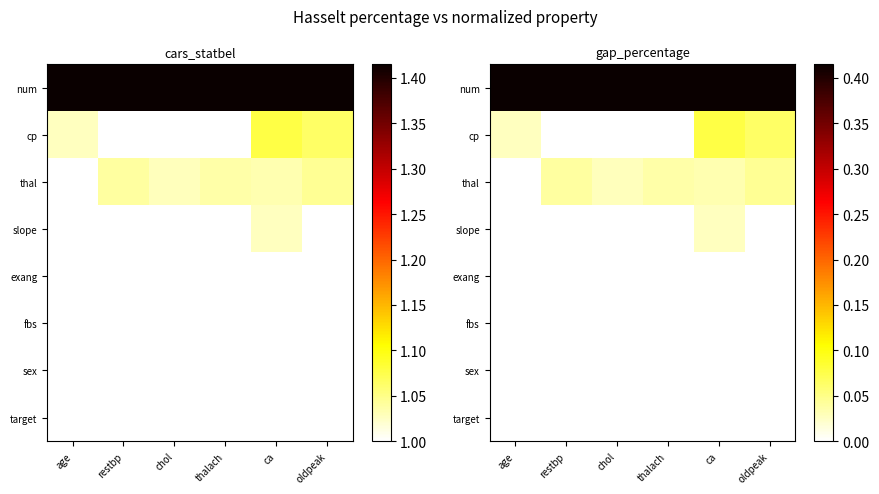

At age, list the series in order from smallest to largest.

thal, slope, exang, fbs, sex, target, cp, num